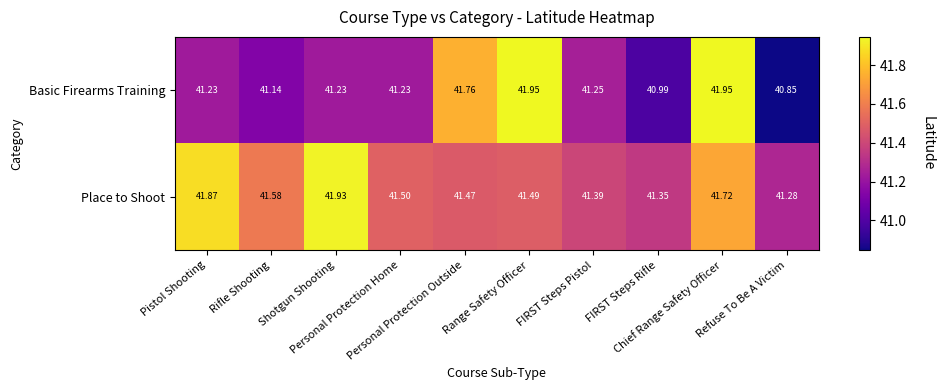

Which series has the widest spread of values?

Basic Firearms Training